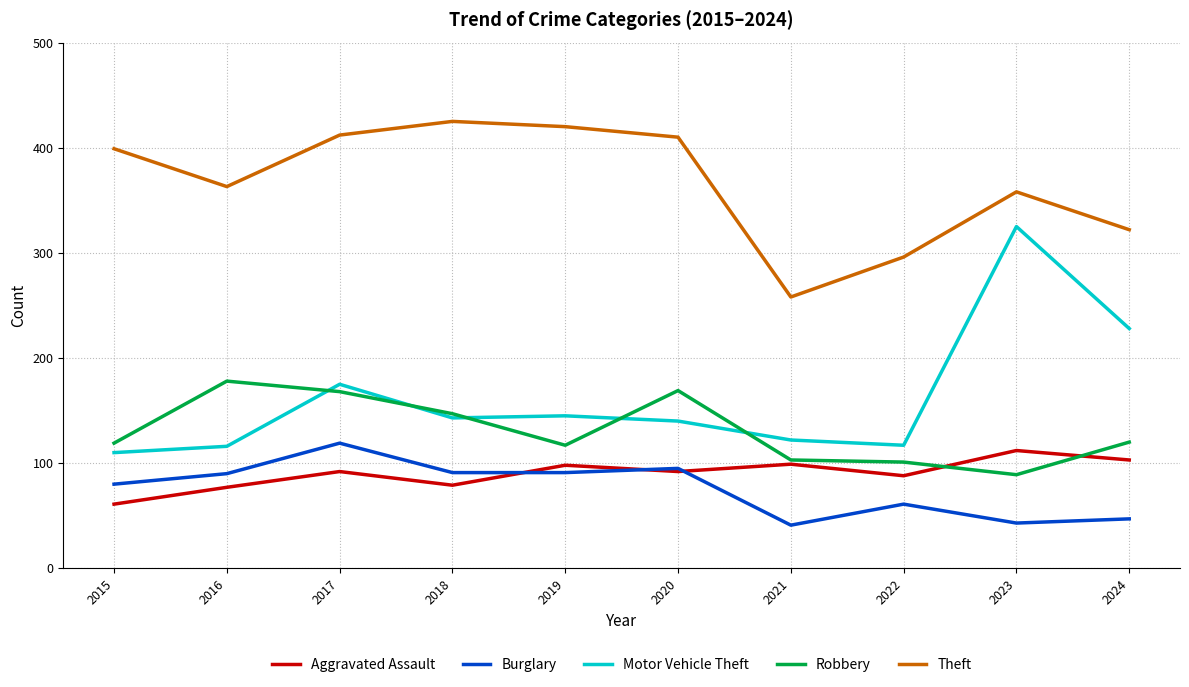

The value of Theft at 2015 is 399. True or false?

True